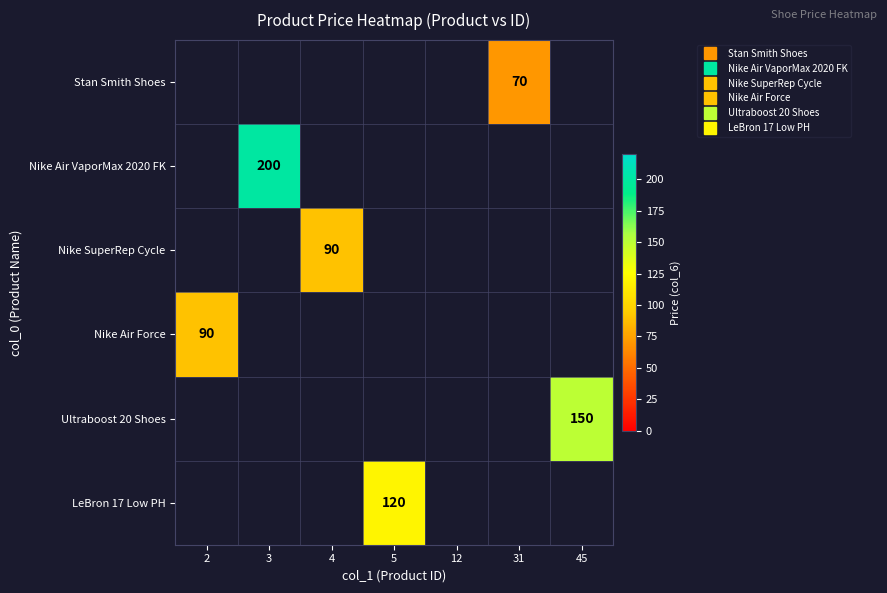

Between 31 and 4, which is larger?

4